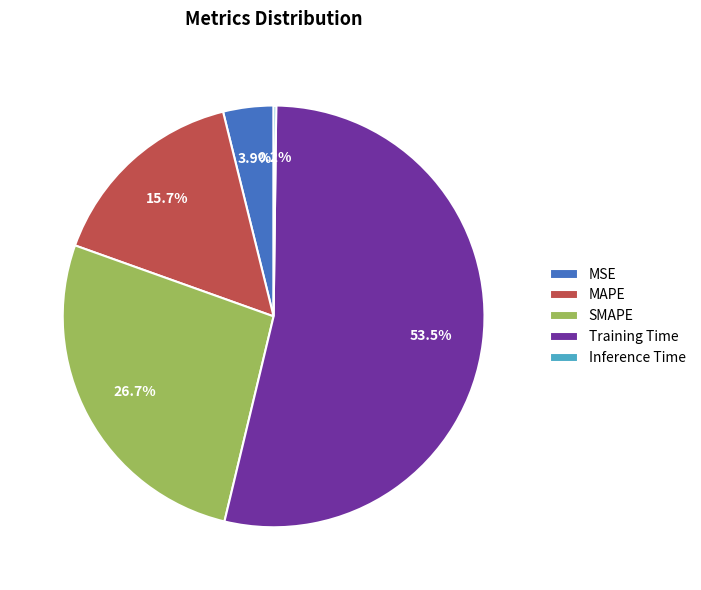

Is there any slice that represents more than half of the pie?

Yes